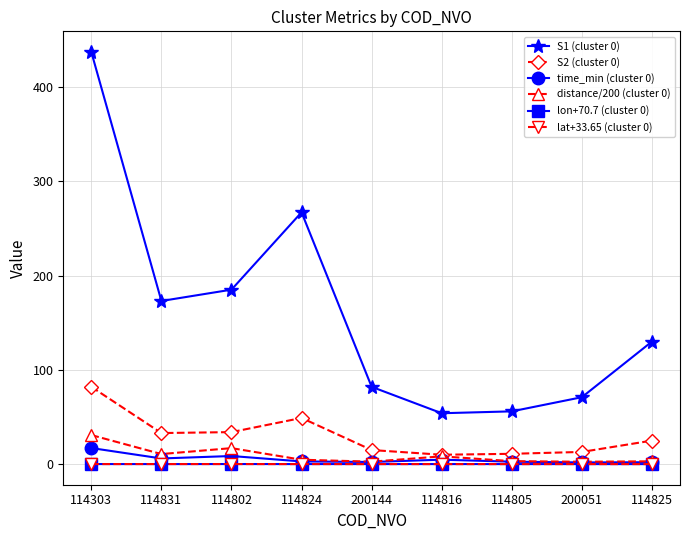

True or false: S1 (cluster 0) and lon+70.7 (cluster 0) intersect in this chart.

False